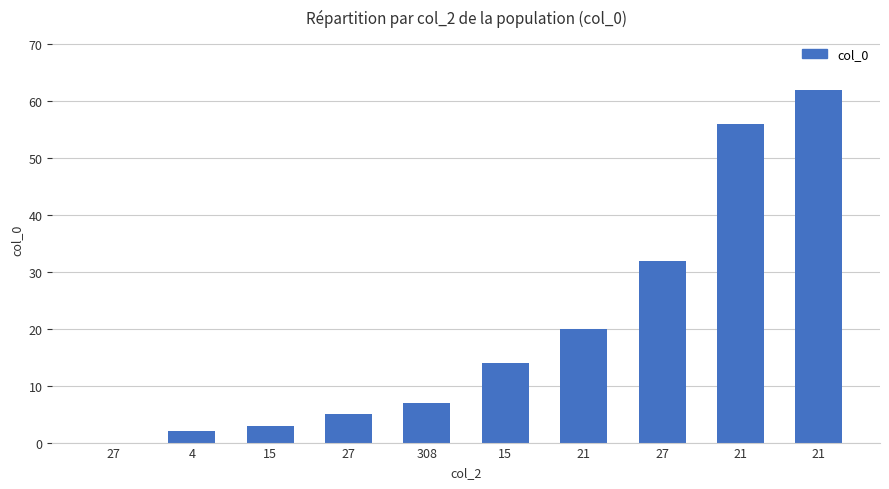

Count the number of categories in the chart.

10